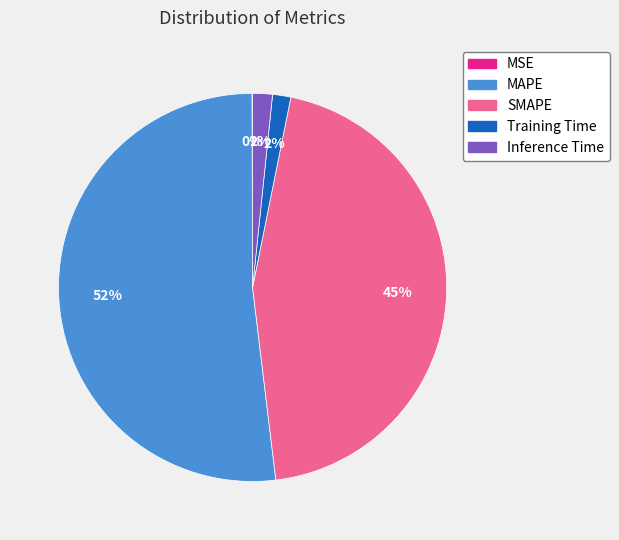

Which category accounts for the majority?

MAPE